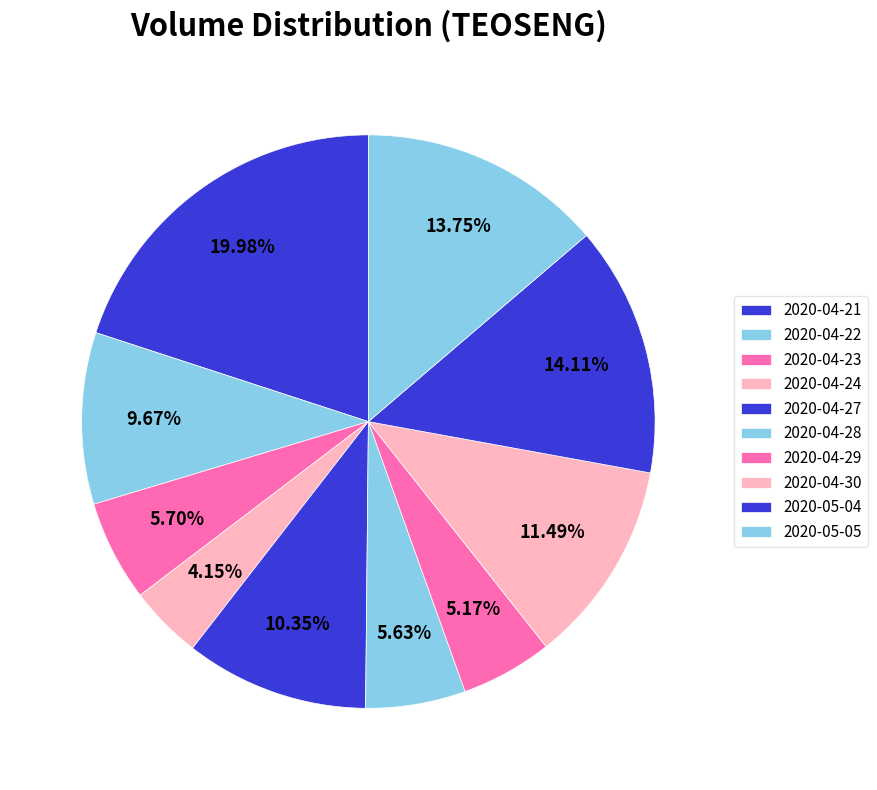

What percentage is the 2020-04-21 slice, to the nearest percent?

20%